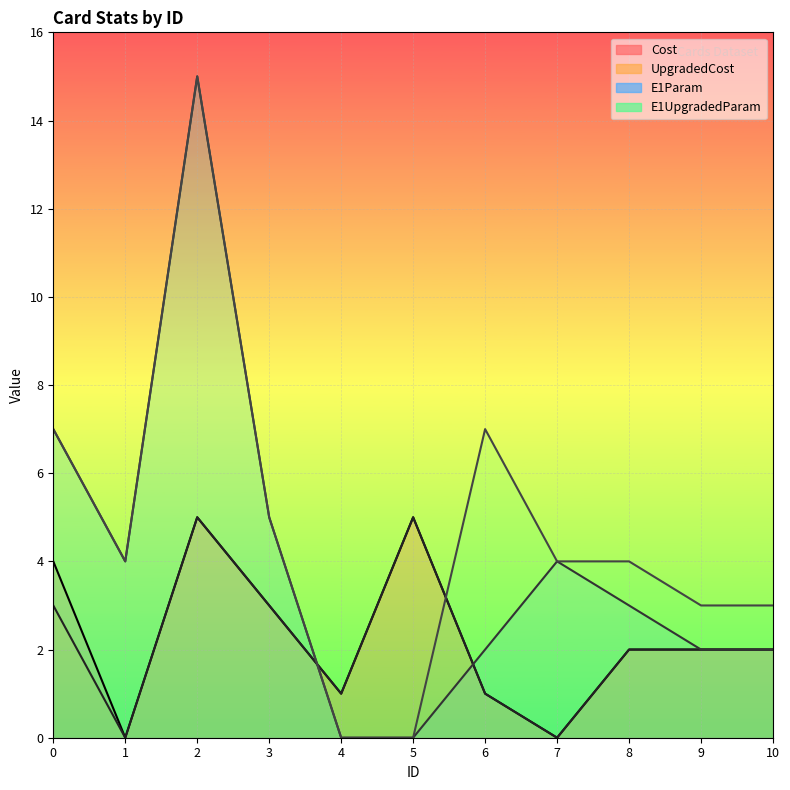

The UpgradedCost series shows 5 at 2. True or false?

True